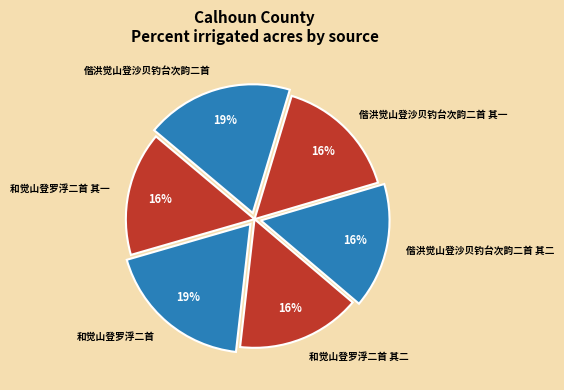

Does any single category account for the majority?

No